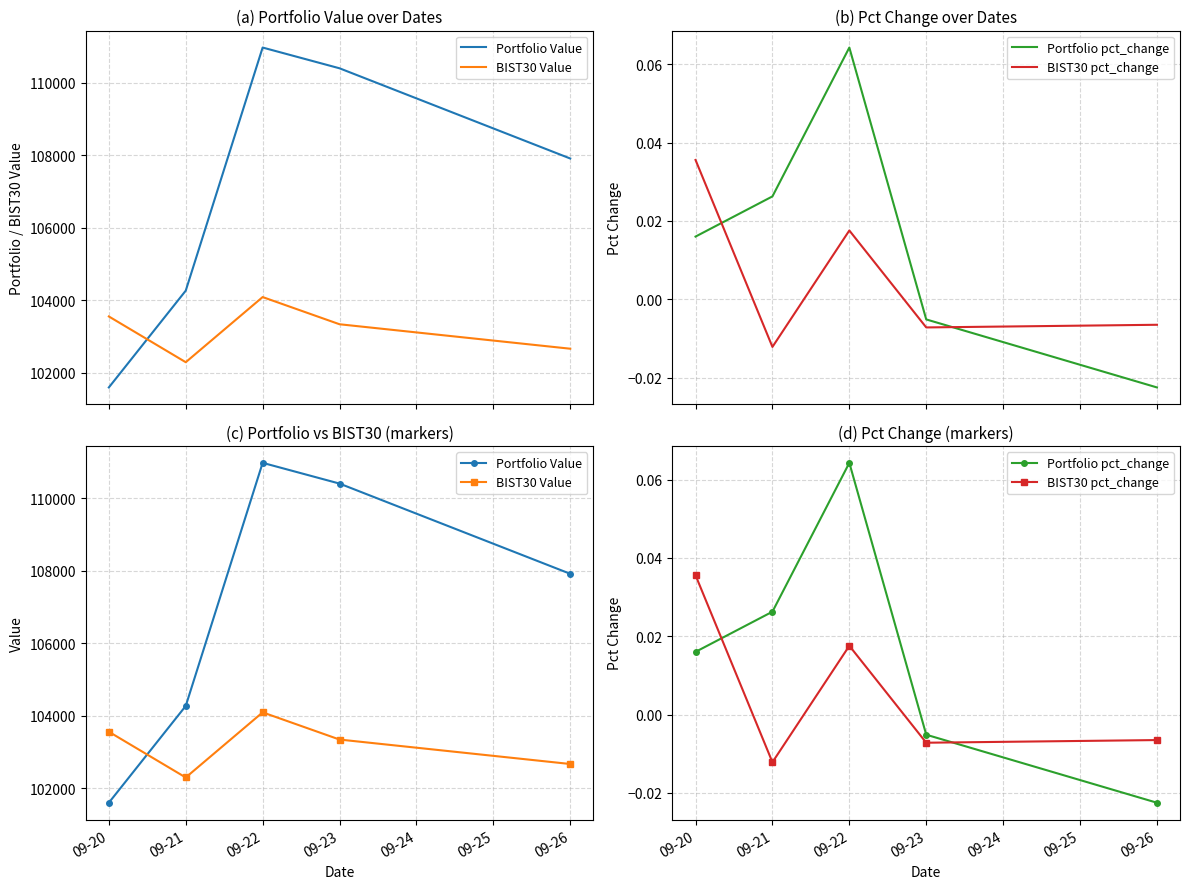

What are all the series names shown in the legend?

Portfolio Value, BIST30 Value, Portfolio pct_change, BIST30 pct_change